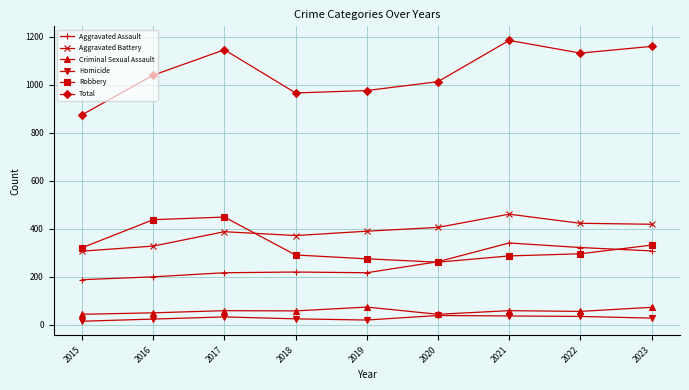

At which category does Total reach its first local peak?

2017